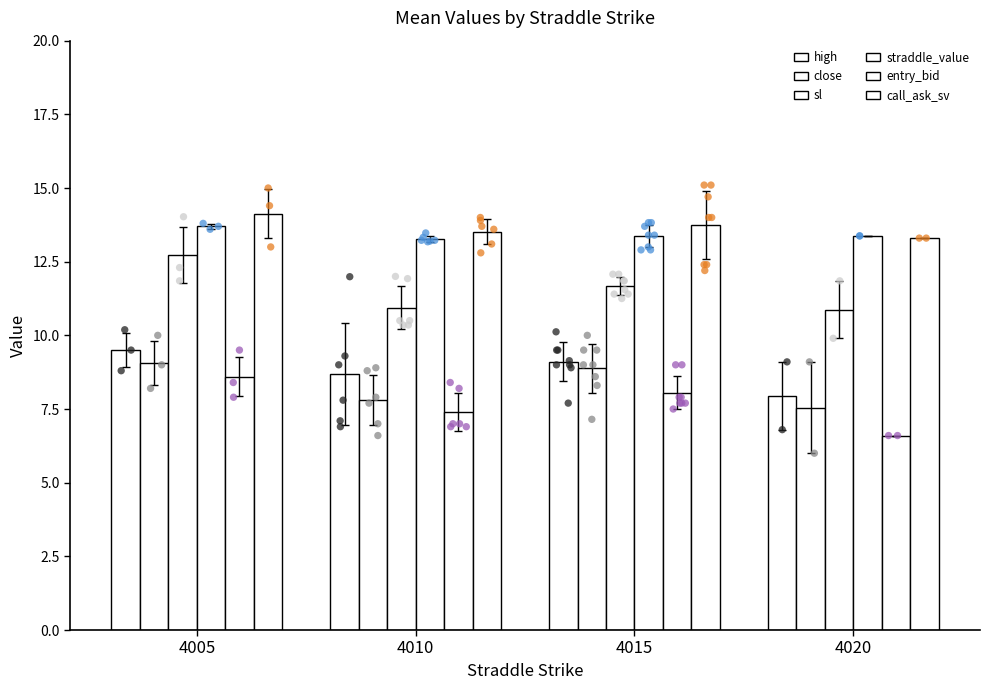

What are all the series names shown in the legend?

high, close, sl, straddle_value, entry_bid, call_ask_sv